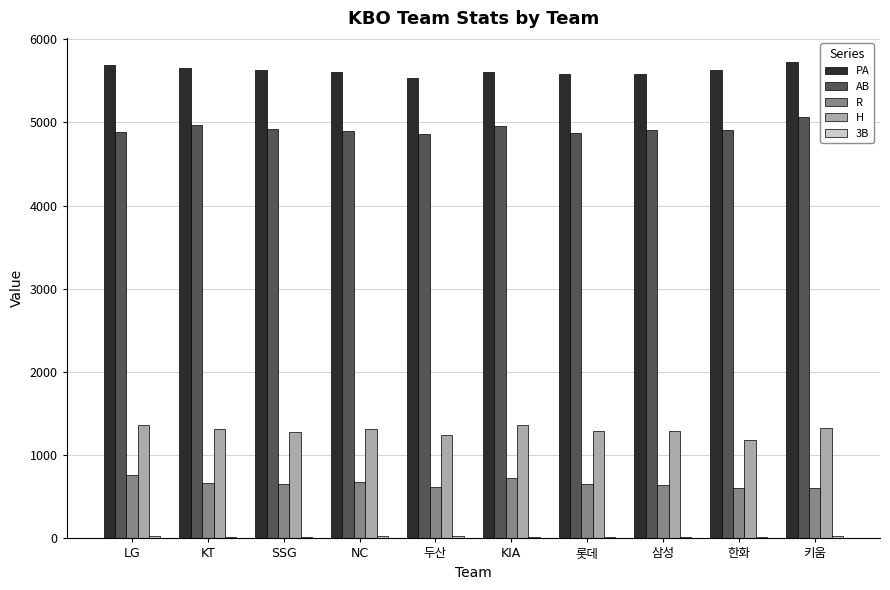

What is the average value of the H series?

1297